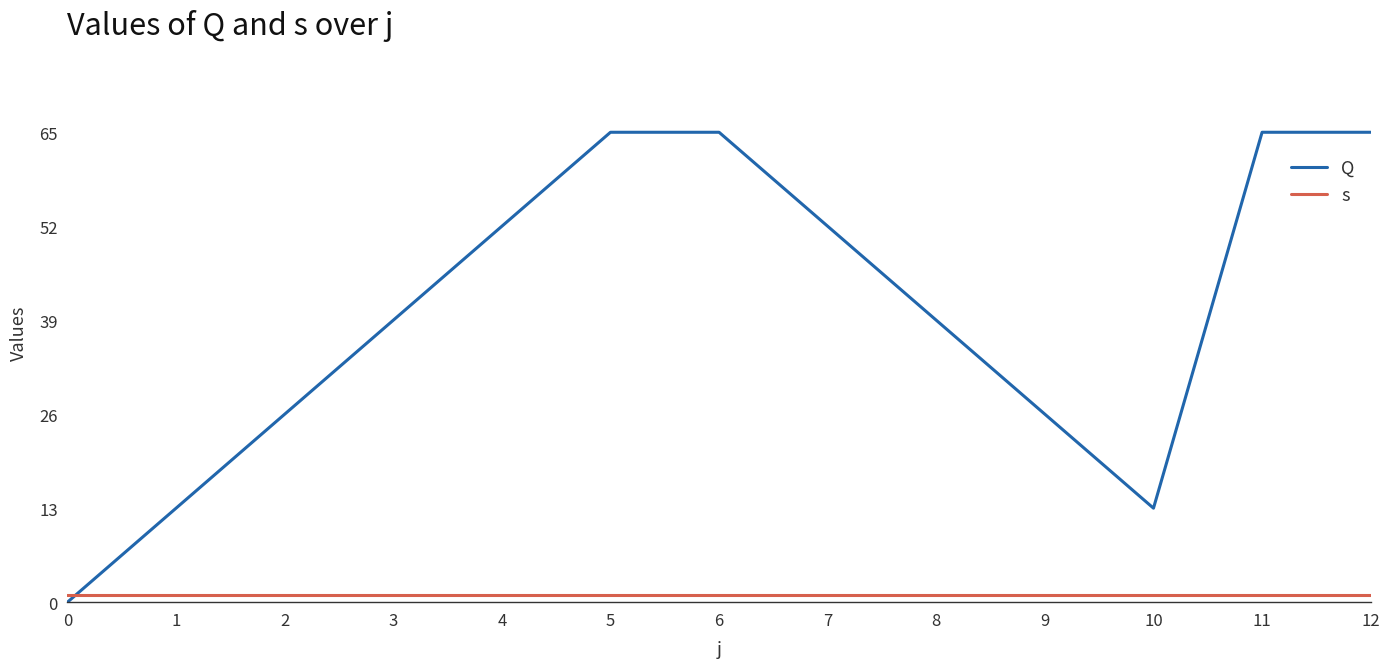

Reading left to right, list all the values displayed in this chart.

Q: 0	13	26	39	52	65	65	52	39	26	13	65	65
s: 1	1	1	1	1	1	1	1	1	1	1	1	1